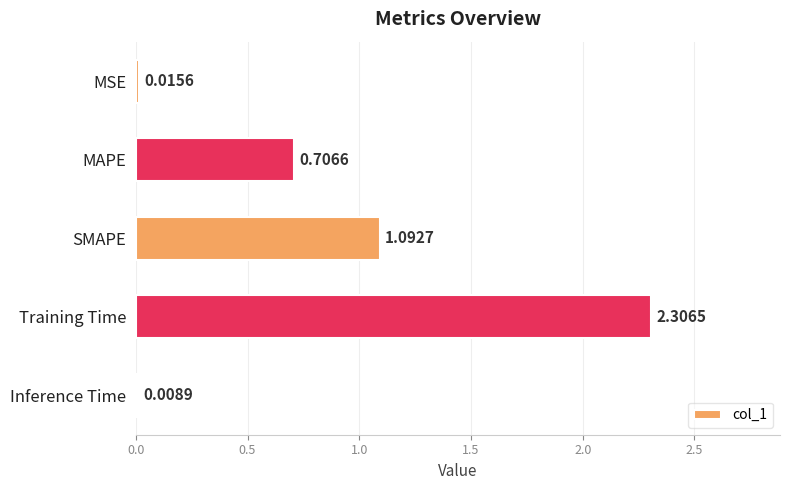

What is the label of the 4th bar from the top?

Training Time